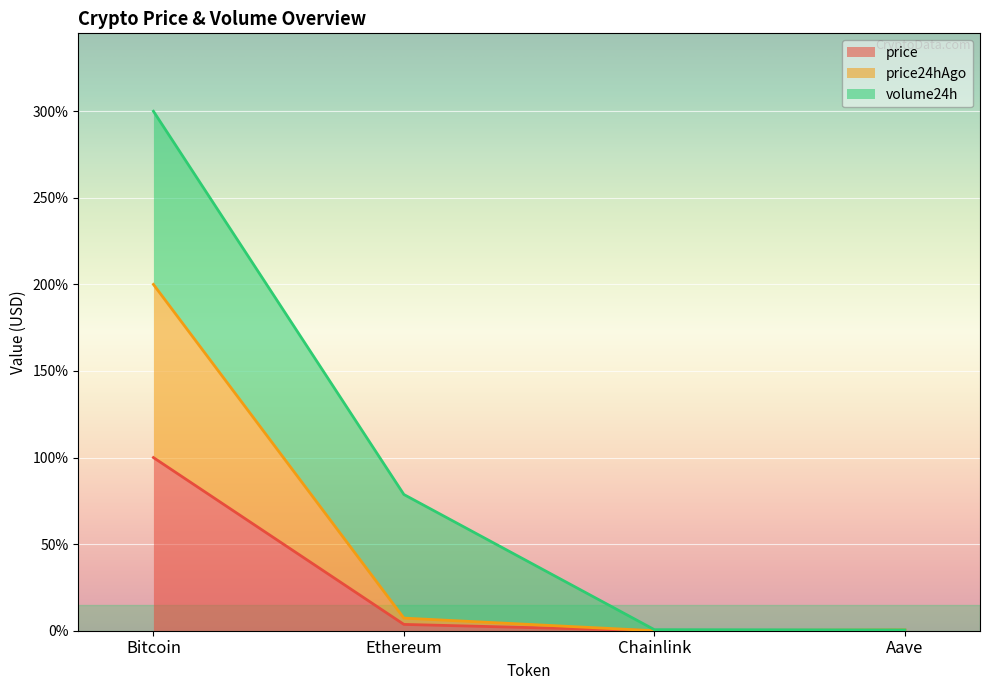

What is the difference between the maximum and minimum values in the price series?

100.0